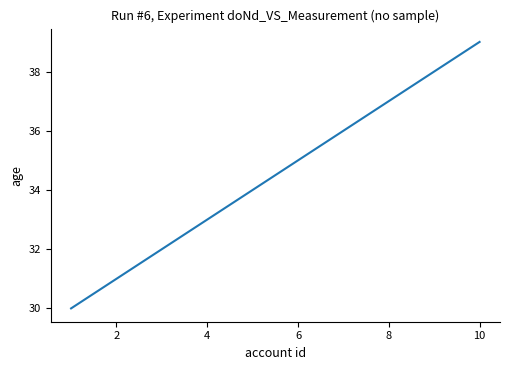

What is the minimum value shown in the chart?

30